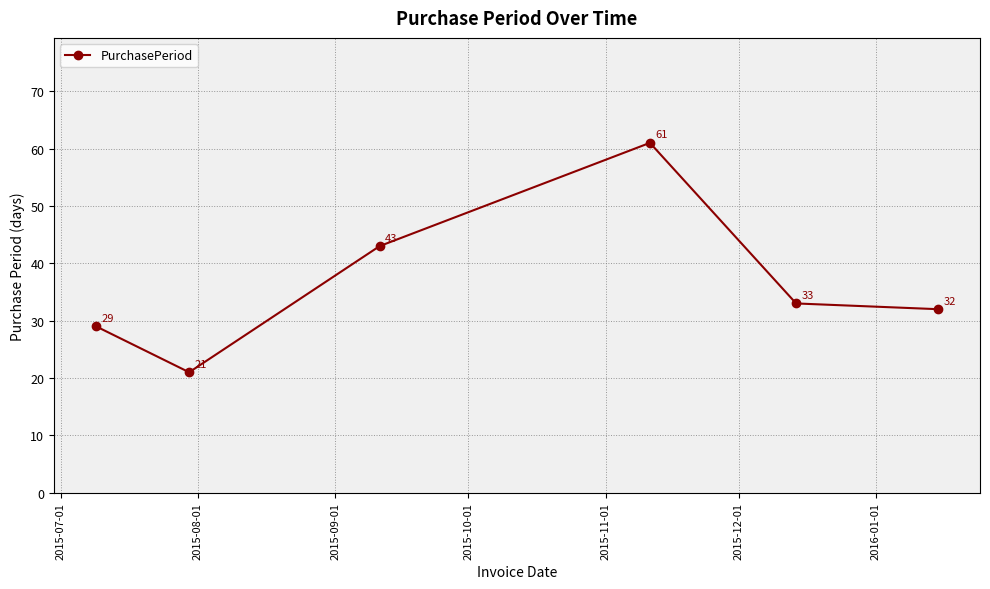

How many interior local peaks (higher than both neighbors) does the data have?

1